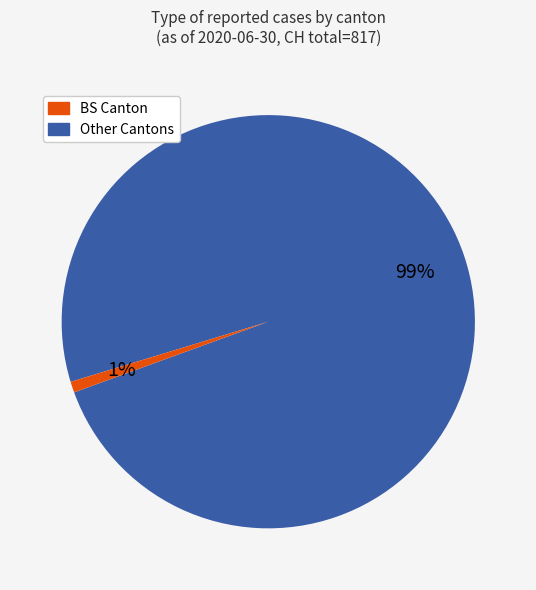

To the nearest percent, what is the difference between the largest and smallest slice percentages?

98%